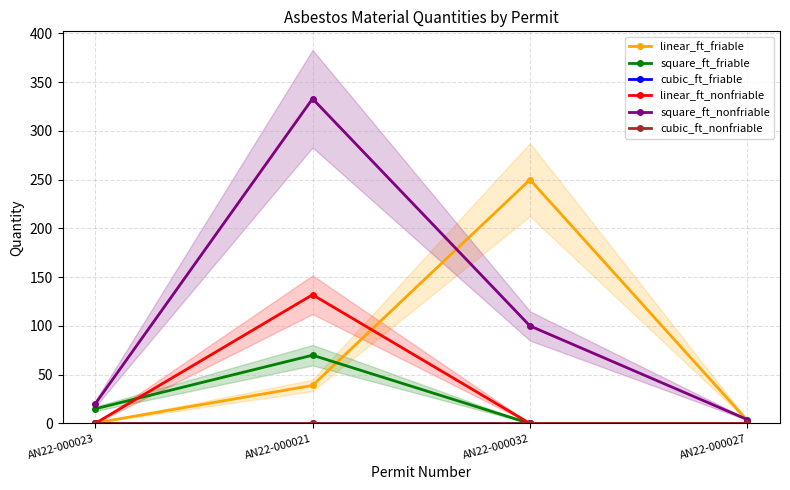

At how many categories does at least one series exceed 99?

2